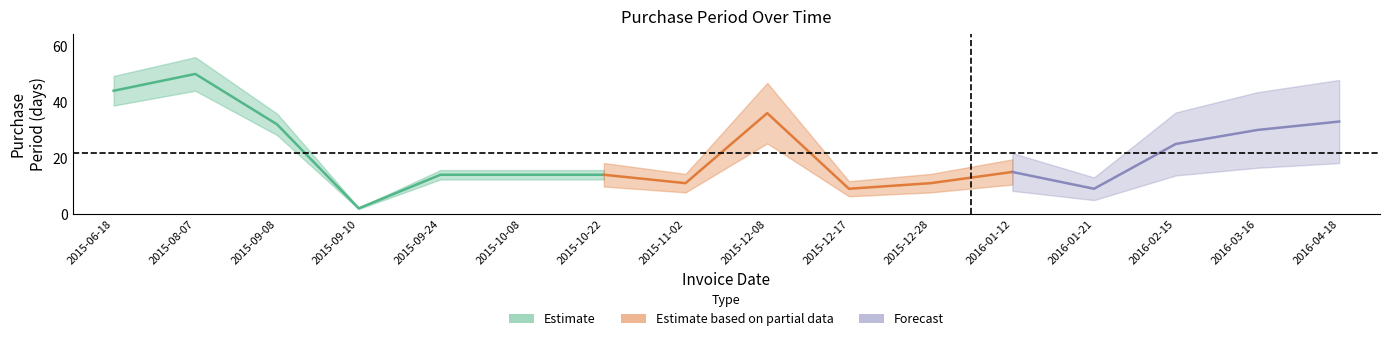

At which category does the data reach its first local valley?

2015-09-10